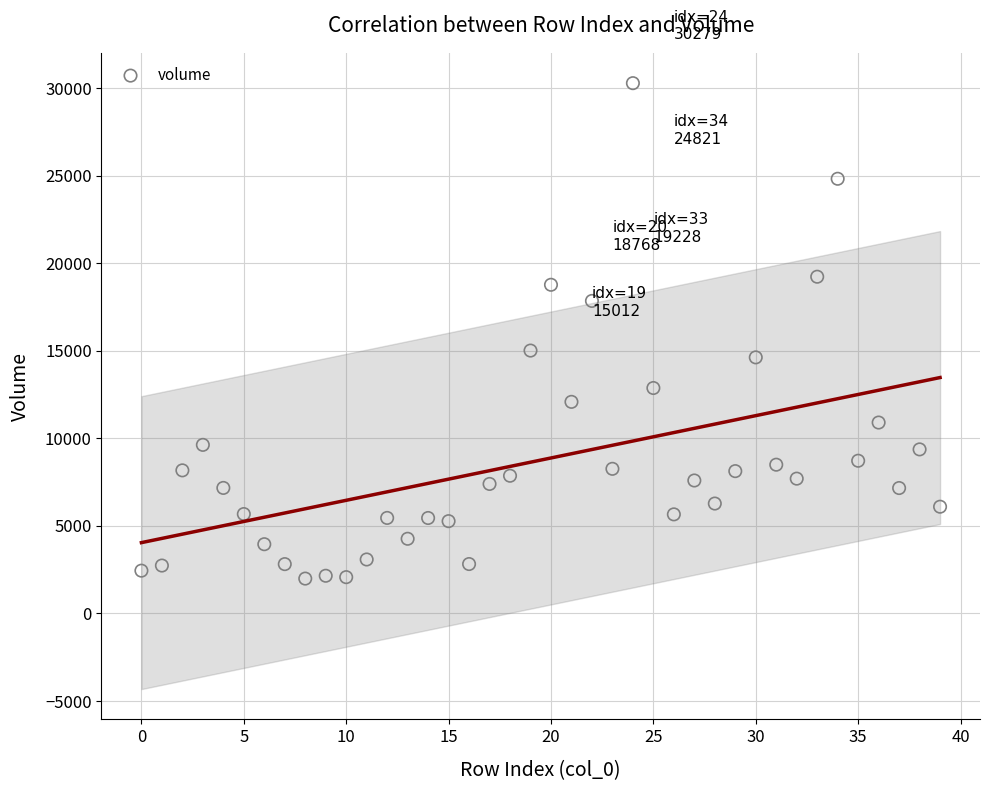

What Y value in the scatter plot is closest to 16136?

15011.6